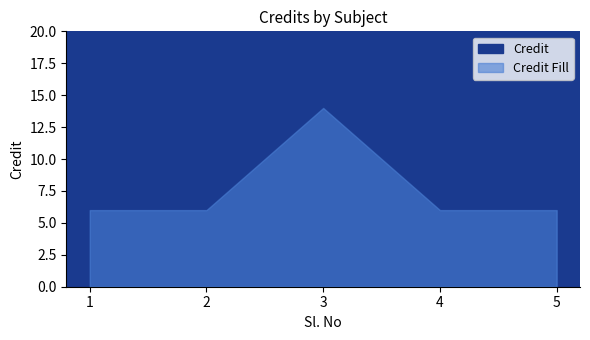

How many interior local peaks (higher than both neighbors) does the data have?

1